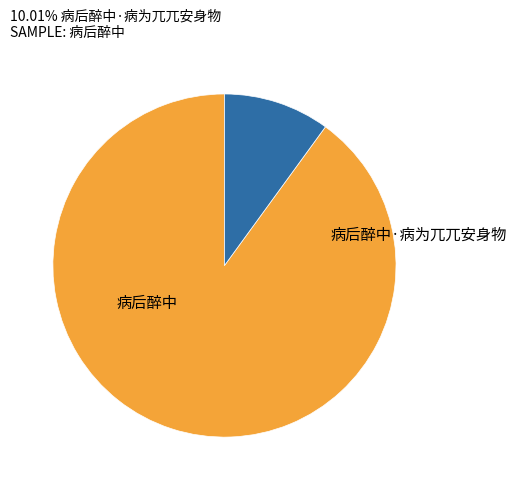

Which category has the biggest portion of the pie?

病后醉中